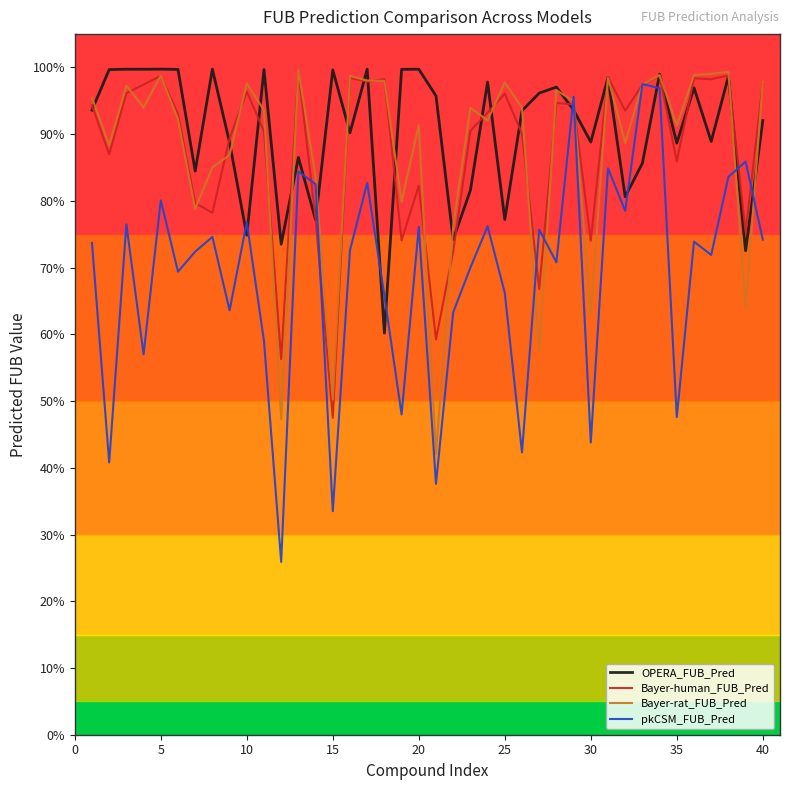

Does the chart have visible grid lines?

No